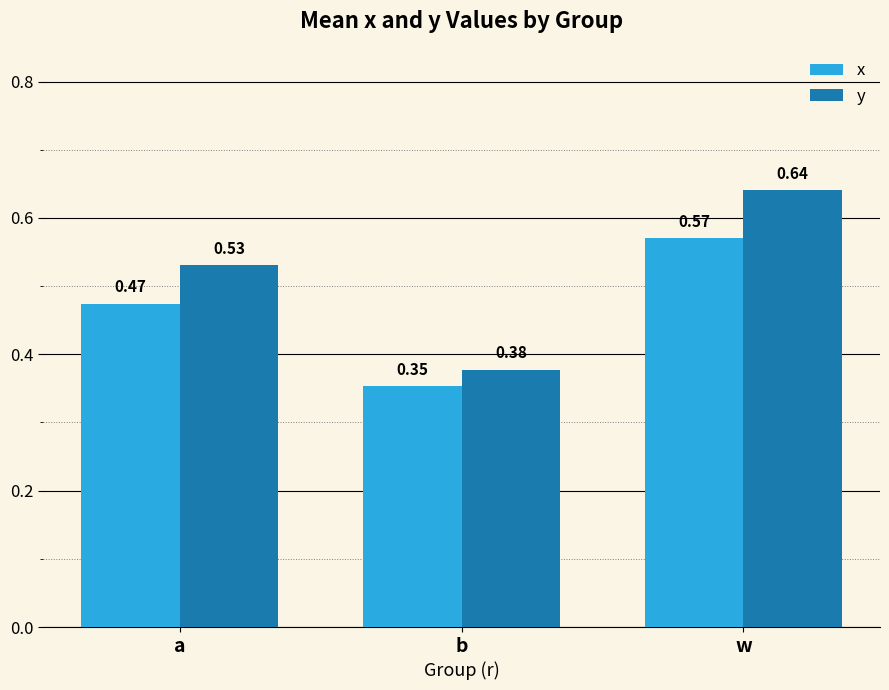

Which category has the highest value in the y series?

w